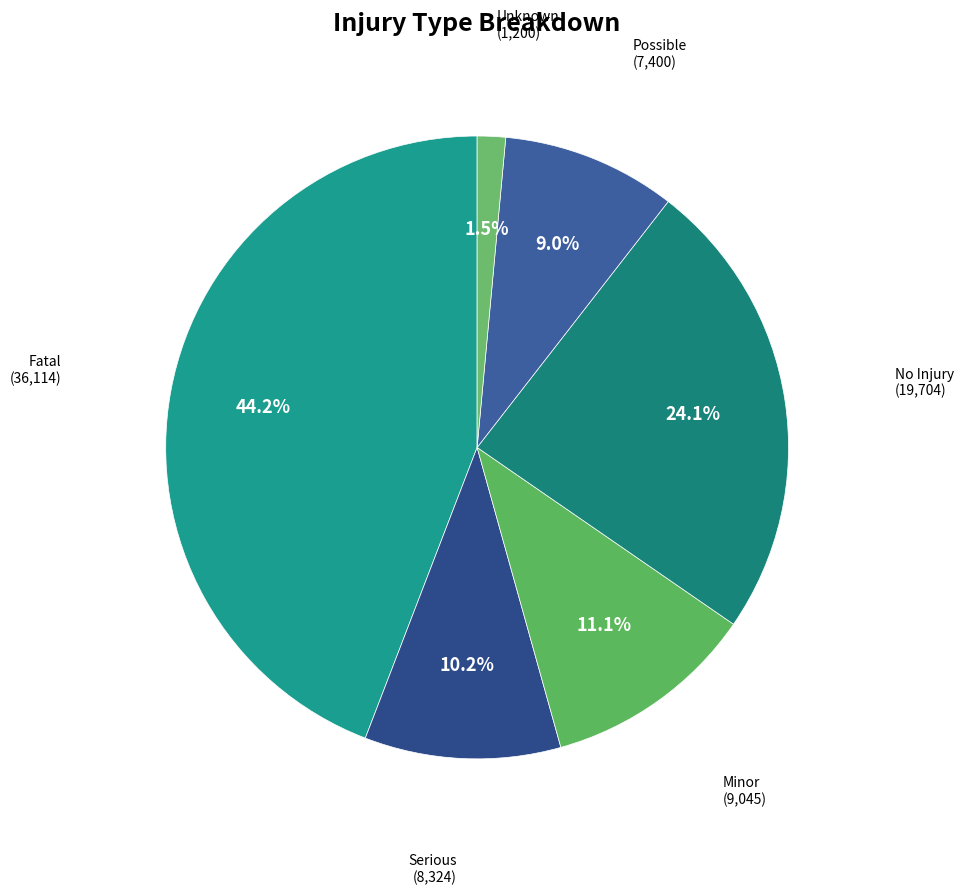

Do Unknown and No Injury together represent more than half of the pie?

No